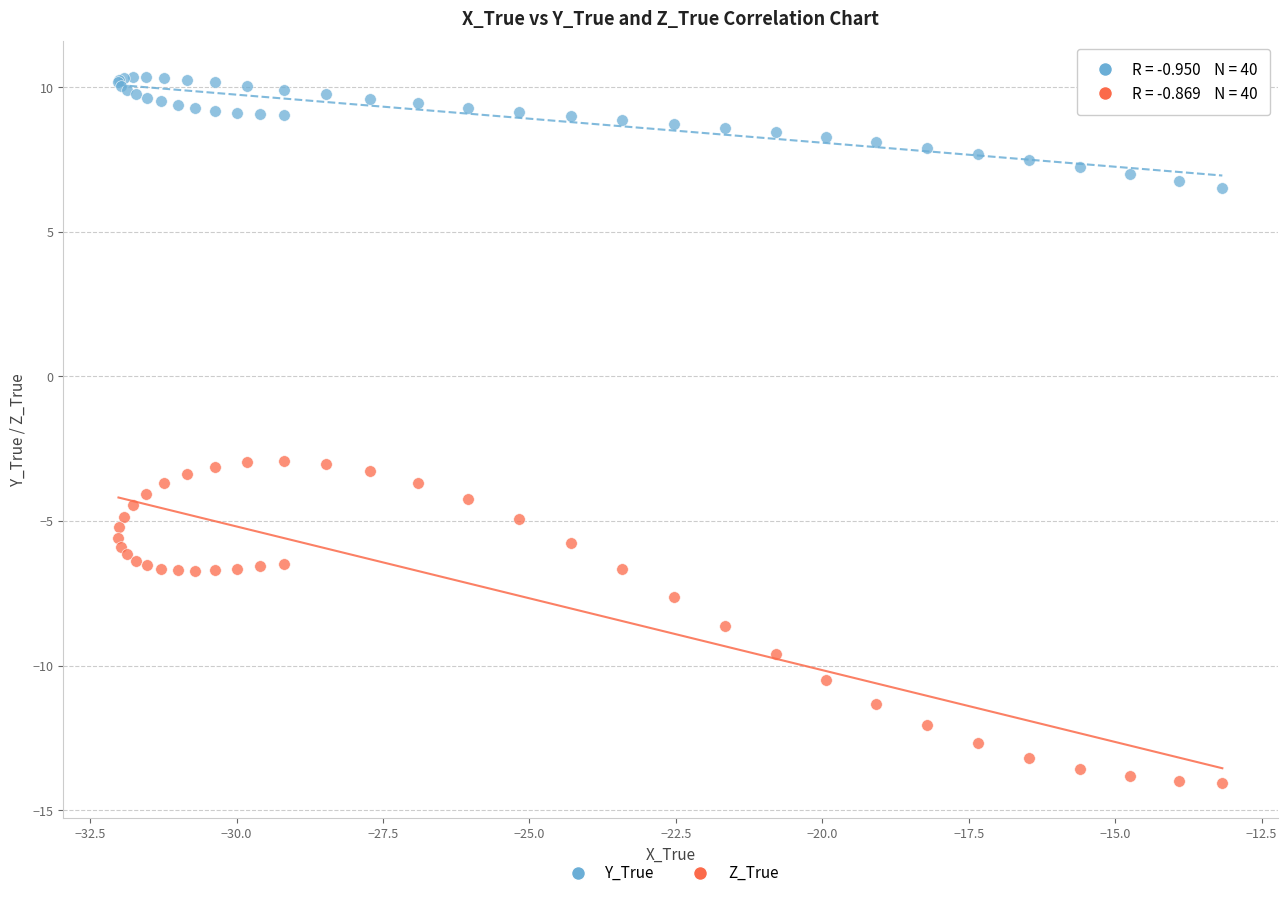

What are all the series names shown in the legend?

Y_True, Z_True